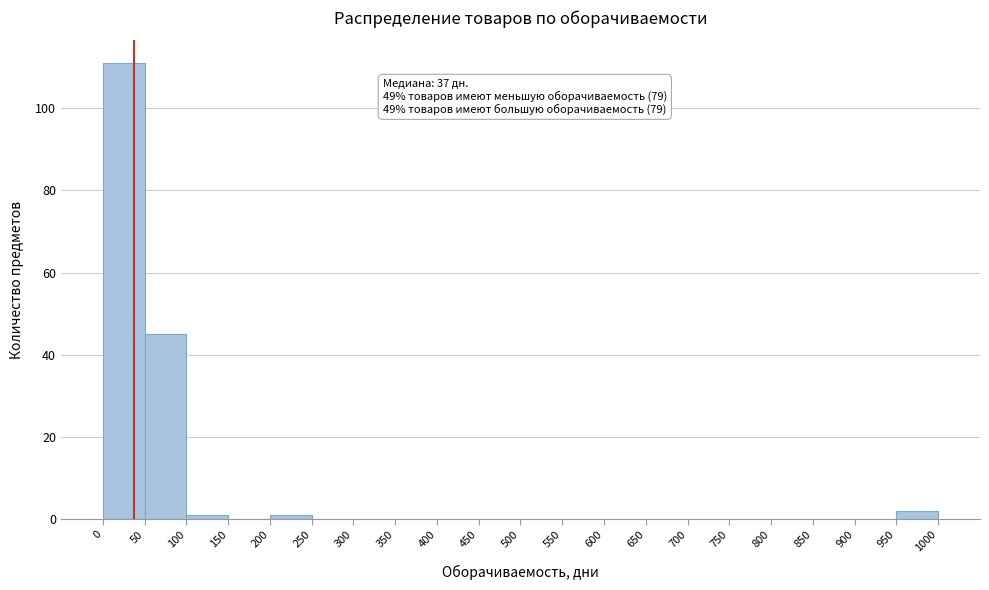

Which range on the x-axis has the tallest bar?

0 to 50